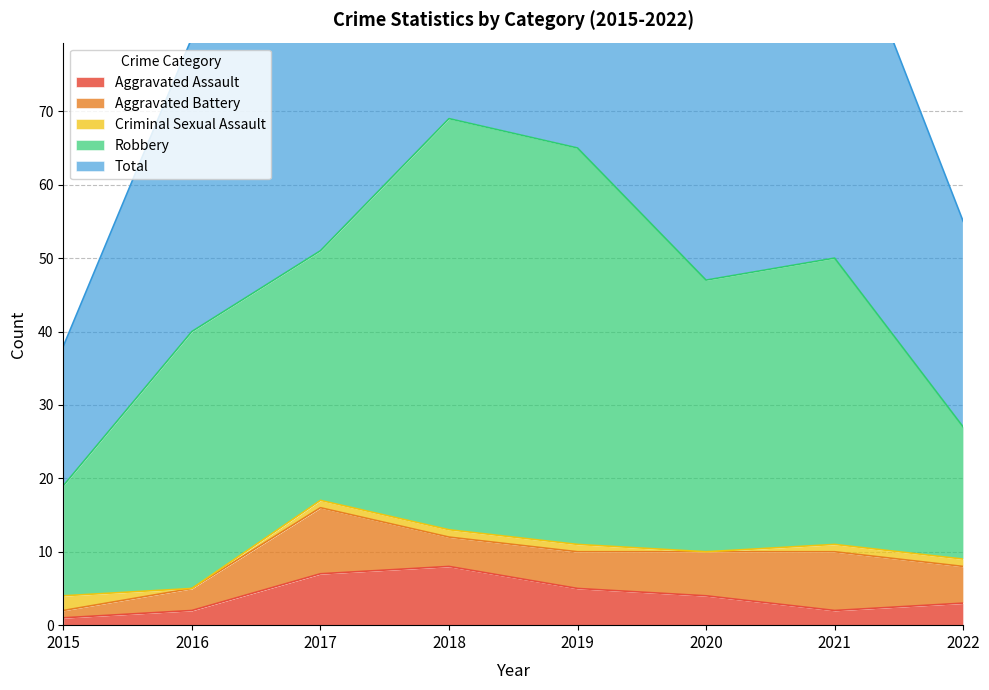

Which series has the widest spread of values?

Total